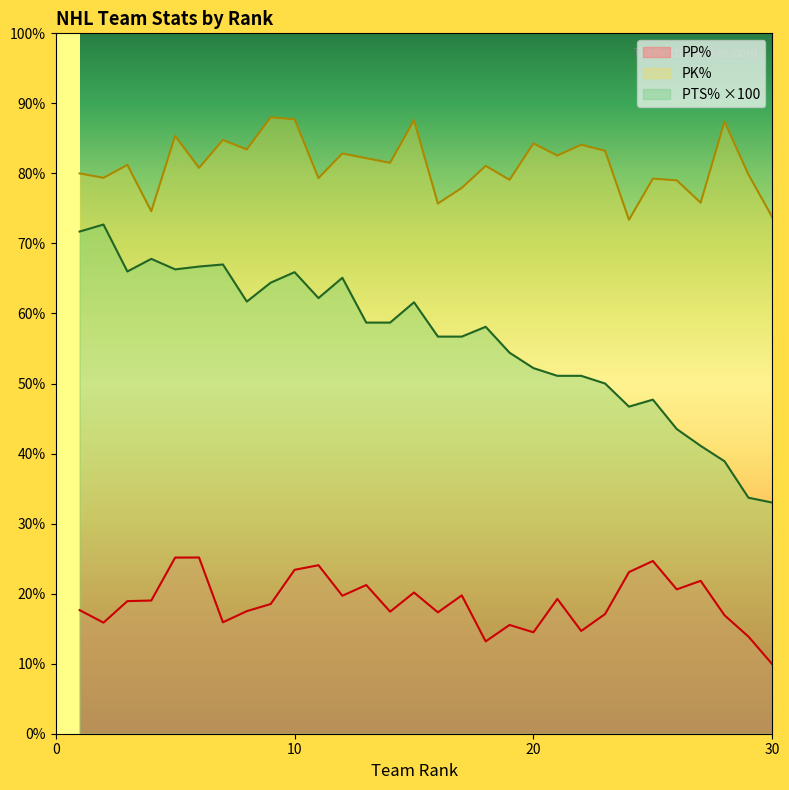

Rank the series at 7 from lowest to highest value.

PP%, PTS%, PK%